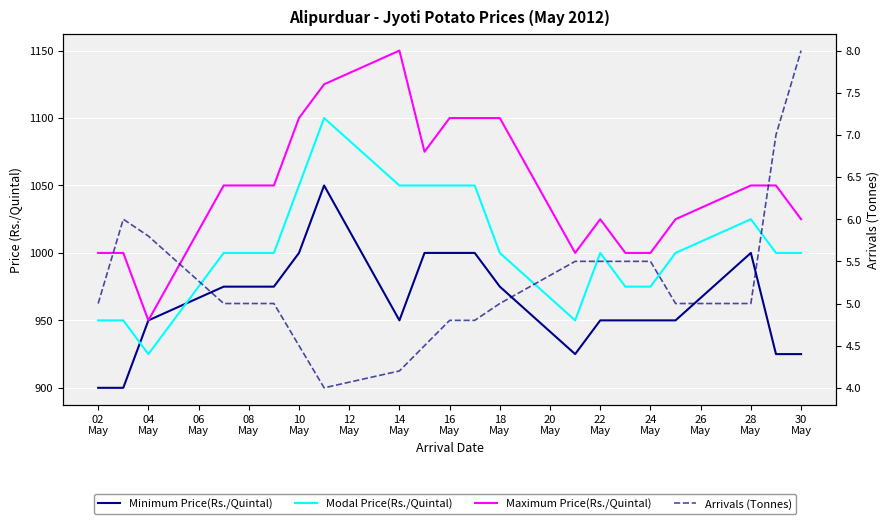

How many lines are shown in the chart?

4